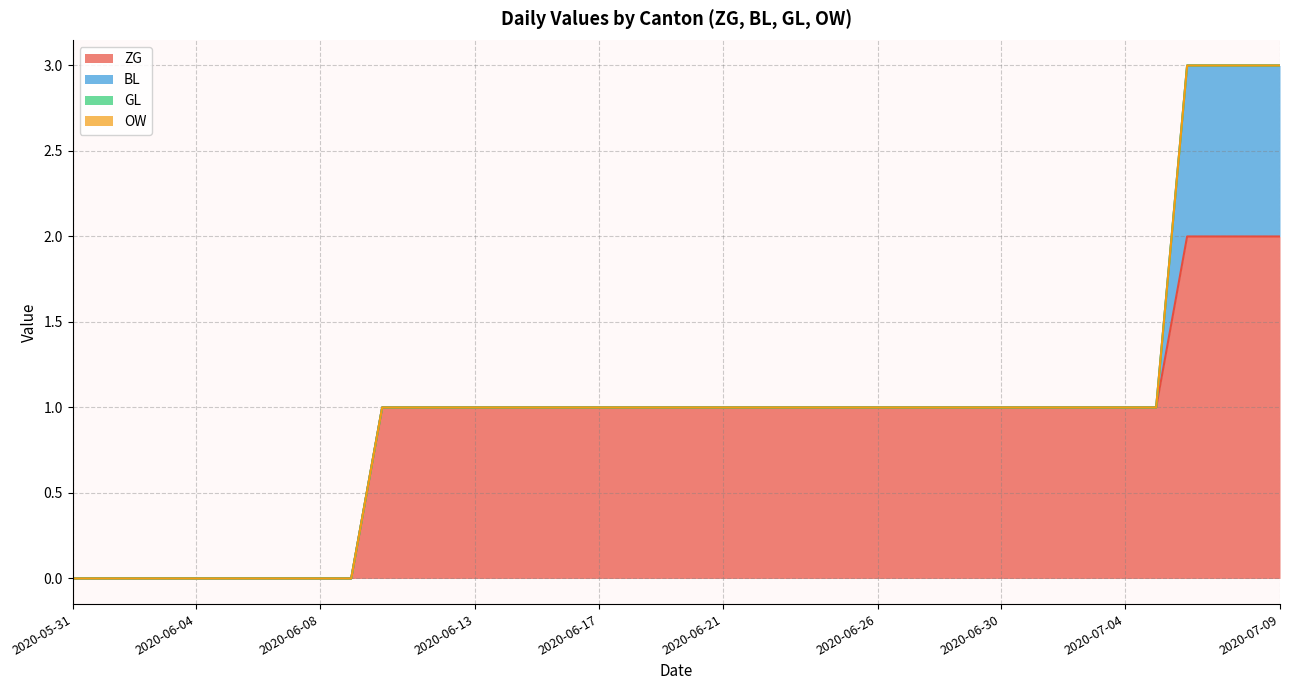

What is the approximate value of ZG at 2020-06-24?

1